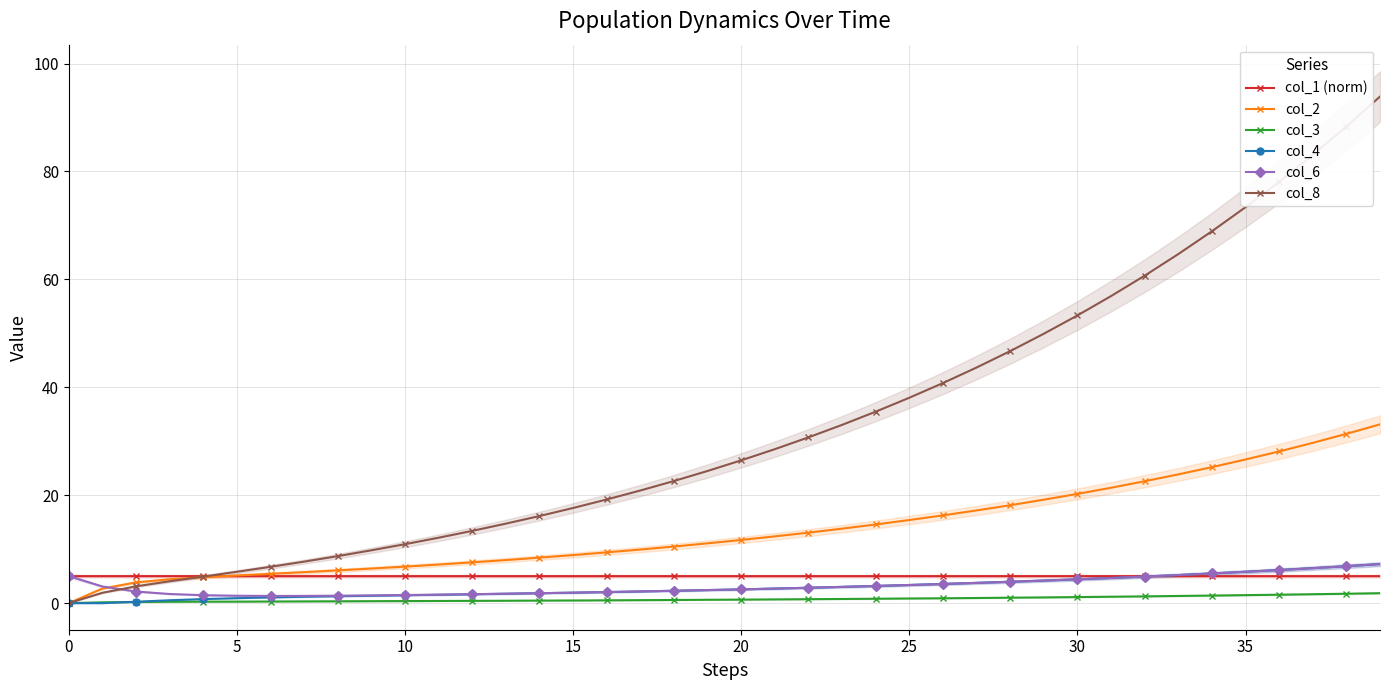

Rank the series by their maximum value, from lowest to highest.

col_3, col_1 (norm), col_4, col_6, col_2, col_8